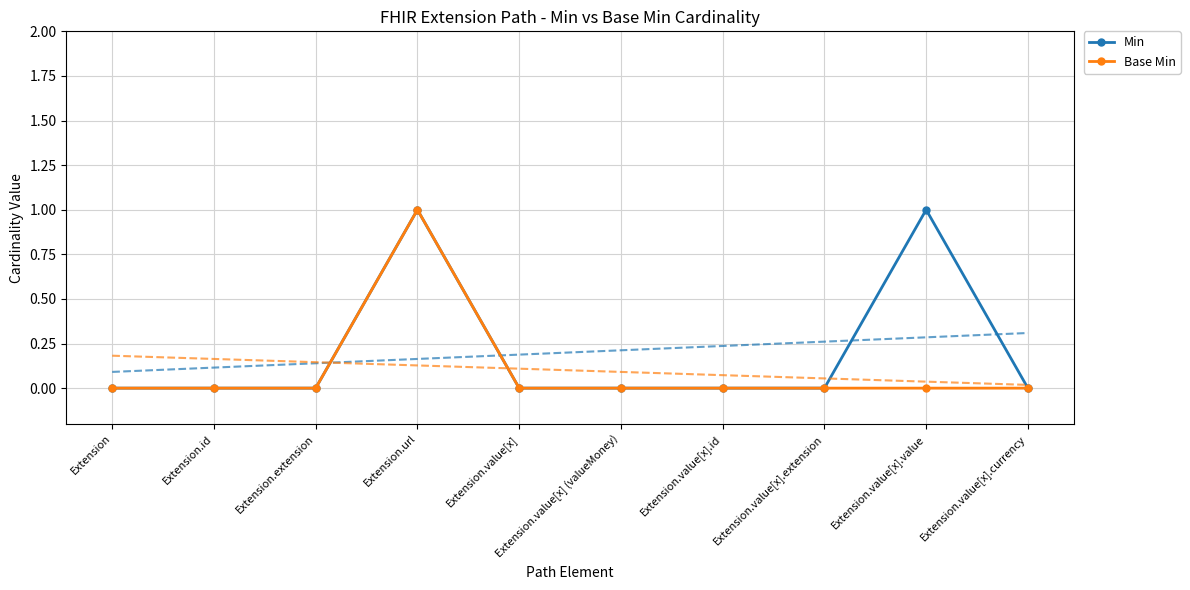

Reading right to left, transcribe all the data shown in this chart.

Min: Extension.value[x].currency=0	Extension.value[x].value=1	Extension.value[x].extension=0	Extension.value[x].id=0	Extension.value[x] (valueMoney)=0	Extension.value[x]=0	Extension.url=1	Extension.extension=0	Extension.id=0	Extension=0
Base Min: Extension.value[x].currency=0	Extension.value[x].value=0	Extension.value[x].extension=0	Extension.value[x].id=0	Extension.value[x] (valueMoney)=0	Extension.value[x]=0	Extension.url=1	Extension.extension=0	Extension.id=0	Extension=0